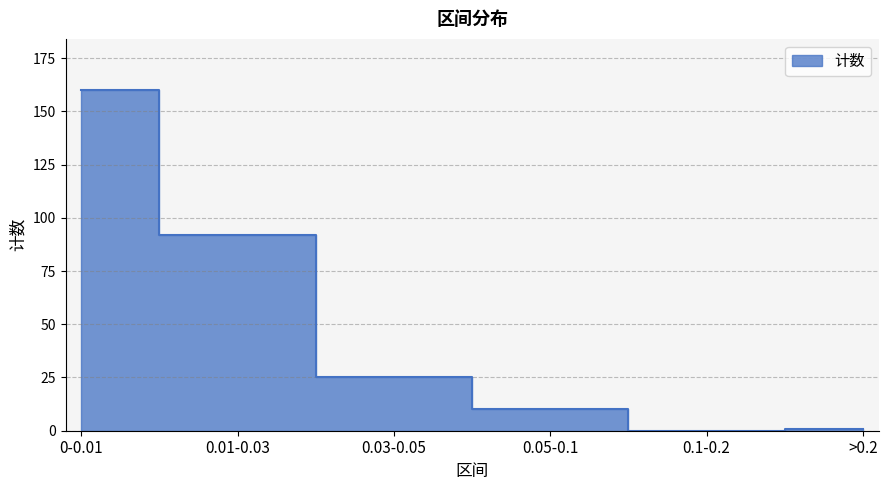

Which category has the highest value across all series?

0-0.01